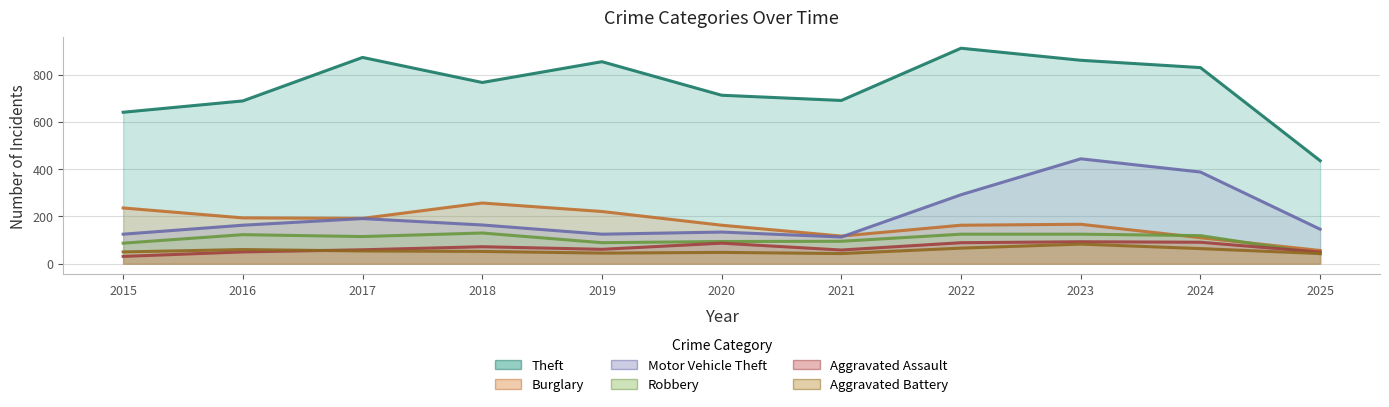

Rank the series by their maximum value, from highest to lowest.

Theft, Motor Vehicle Theft, Burglary, Robbery, Aggravated Assault, Aggravated Battery